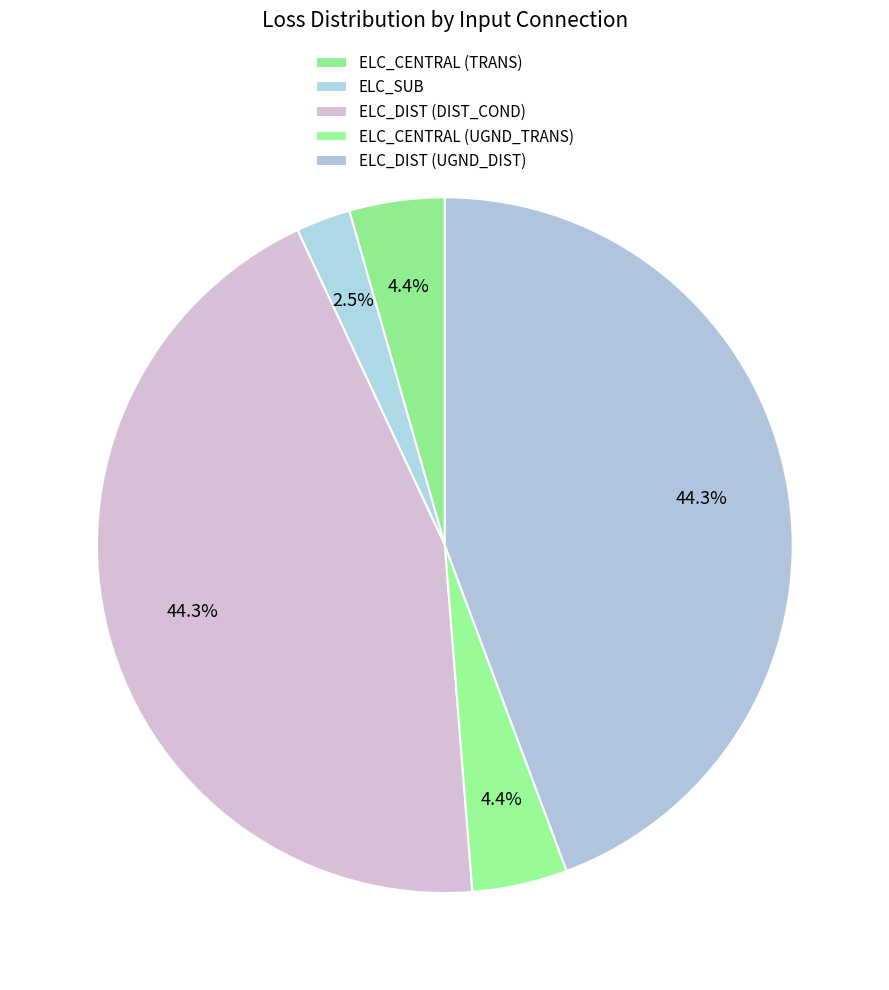

Is there any slice that represents more than half of the pie?

No